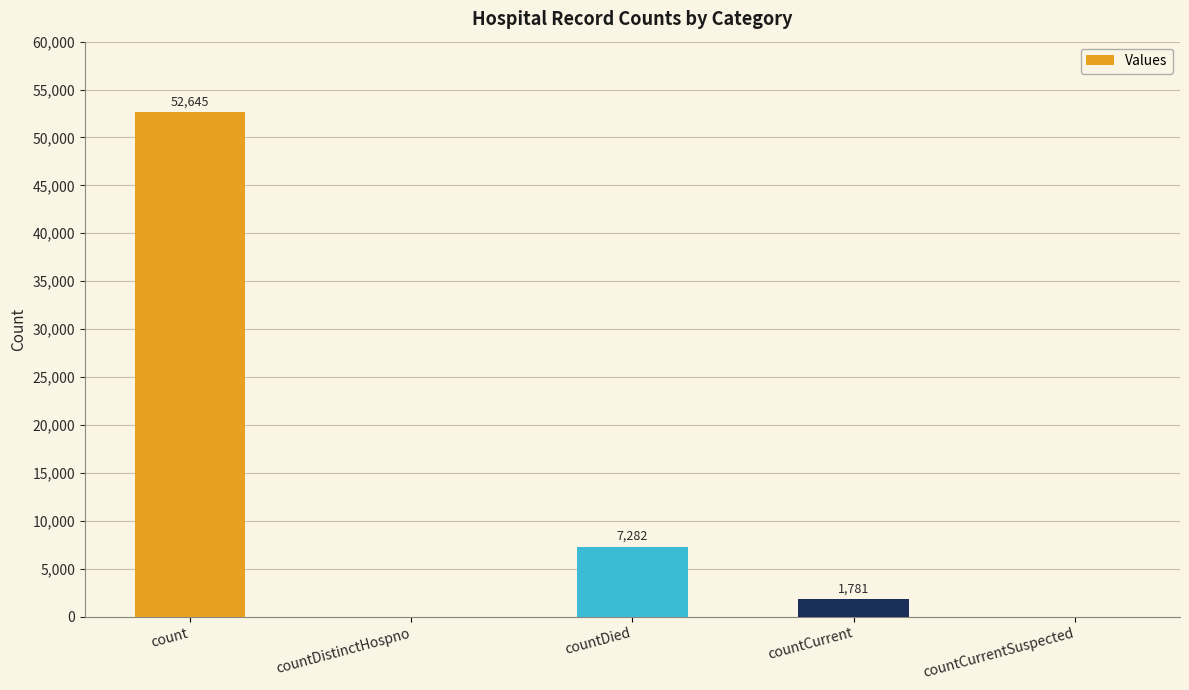

What is the ratio of the value at countDied to the value at countCurrent?

4.1